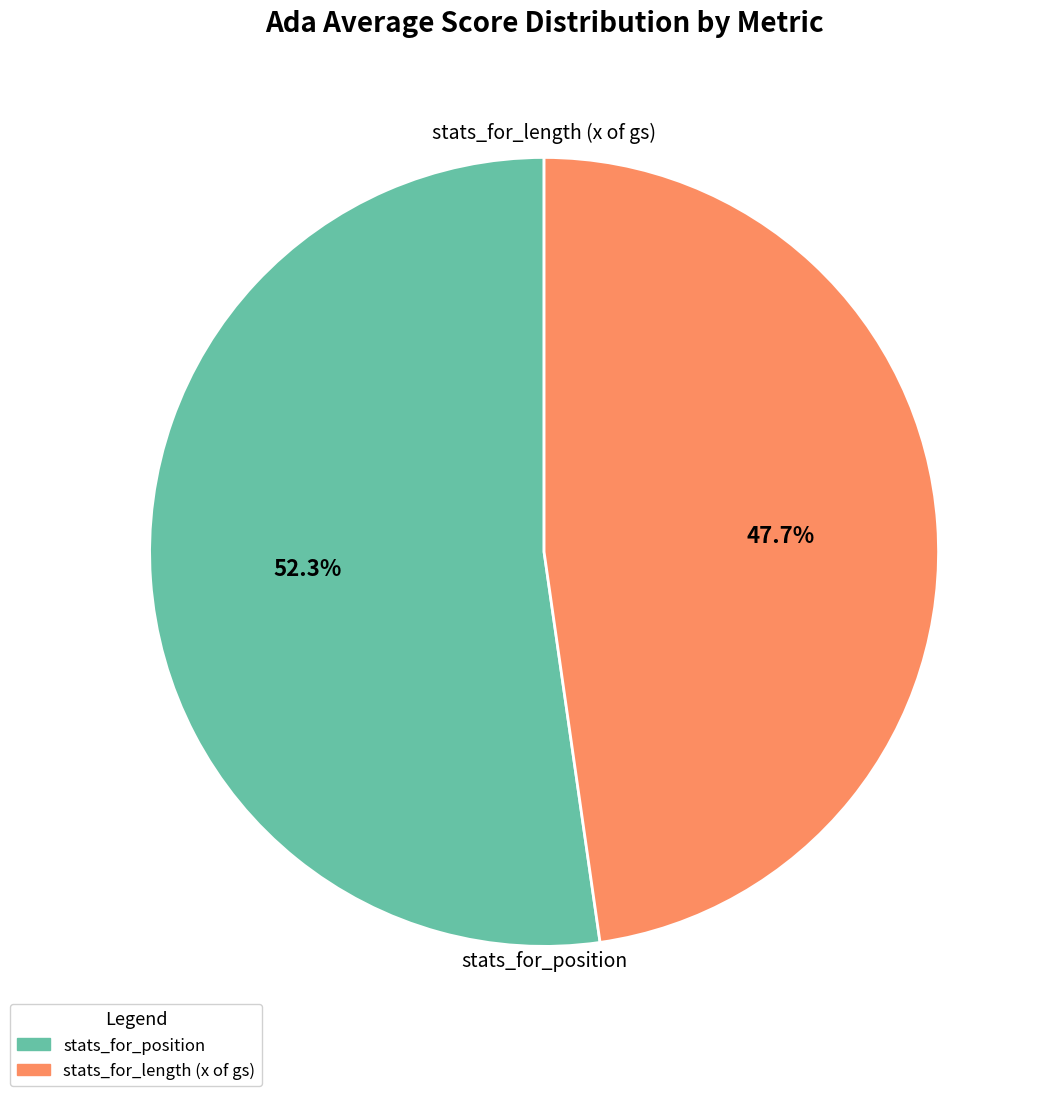

Is there any slice that represents more than half of the pie?

Yes